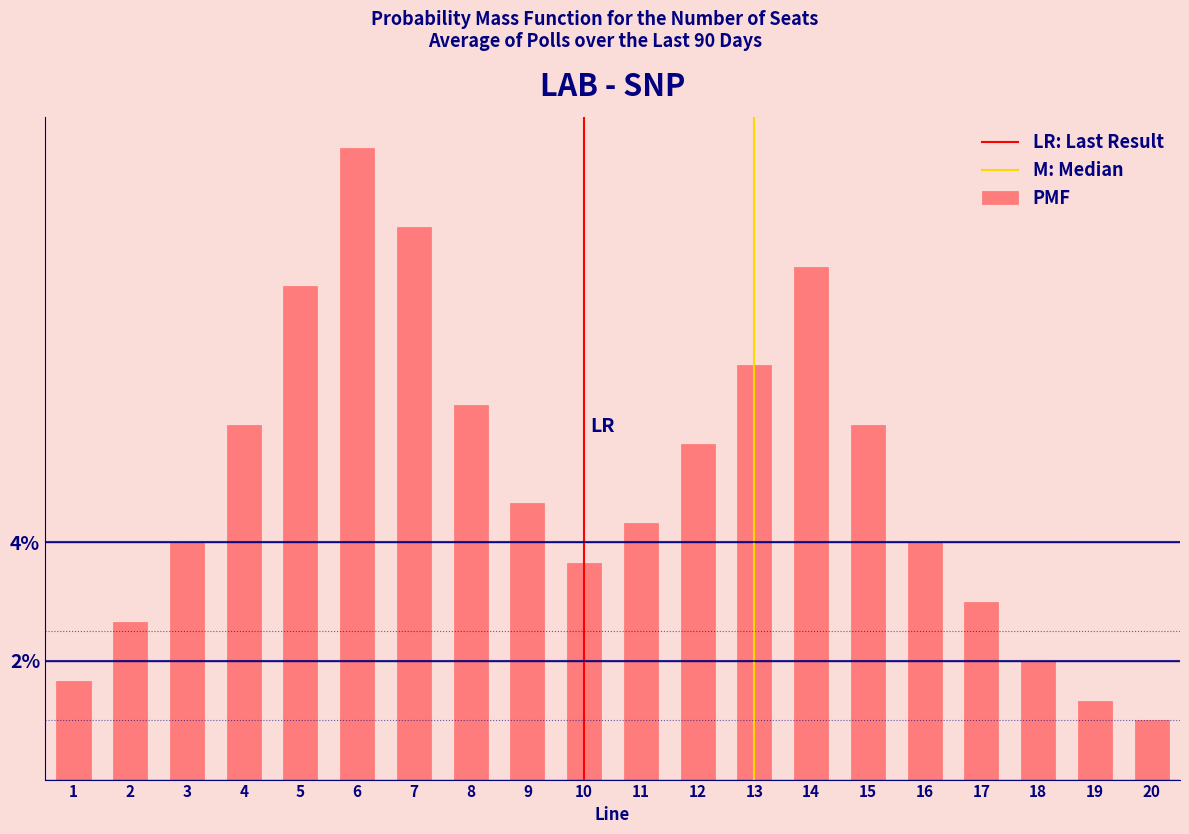

Reading left to right, extract all data points from this chart.

1=1.7	2=2.7	3=4.0	4=6.0	5=8.3	6=10.6	7=9.3	8=6.3	9=4.7	10=3.7	11=4.3	12=5.6	13=7.0	14=8.6	15=6.0	16=4.0	17=3.0	18=2.0	19=1.3	20=1.0